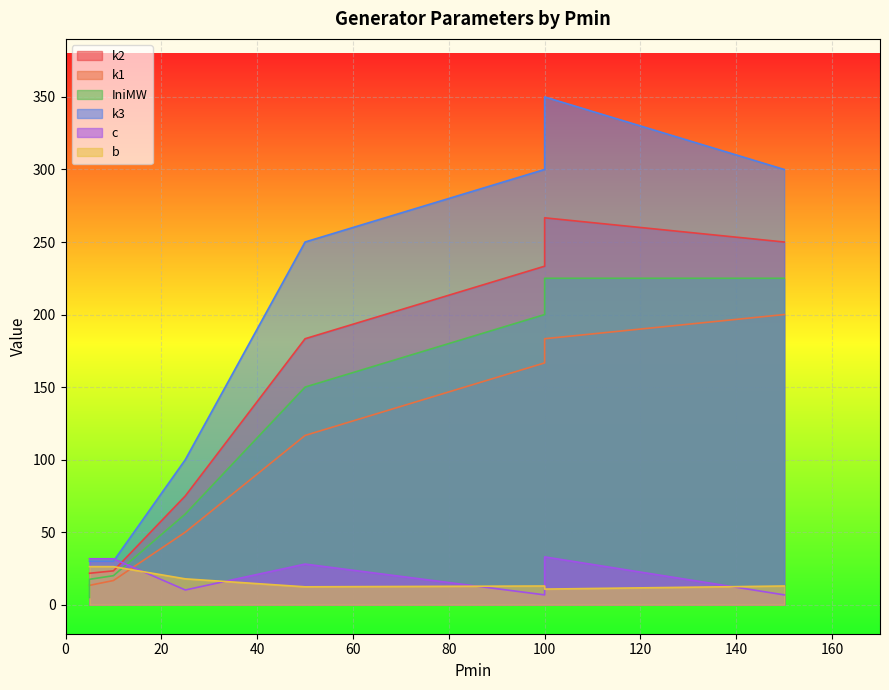

What is the smallest value displayed?

5.0